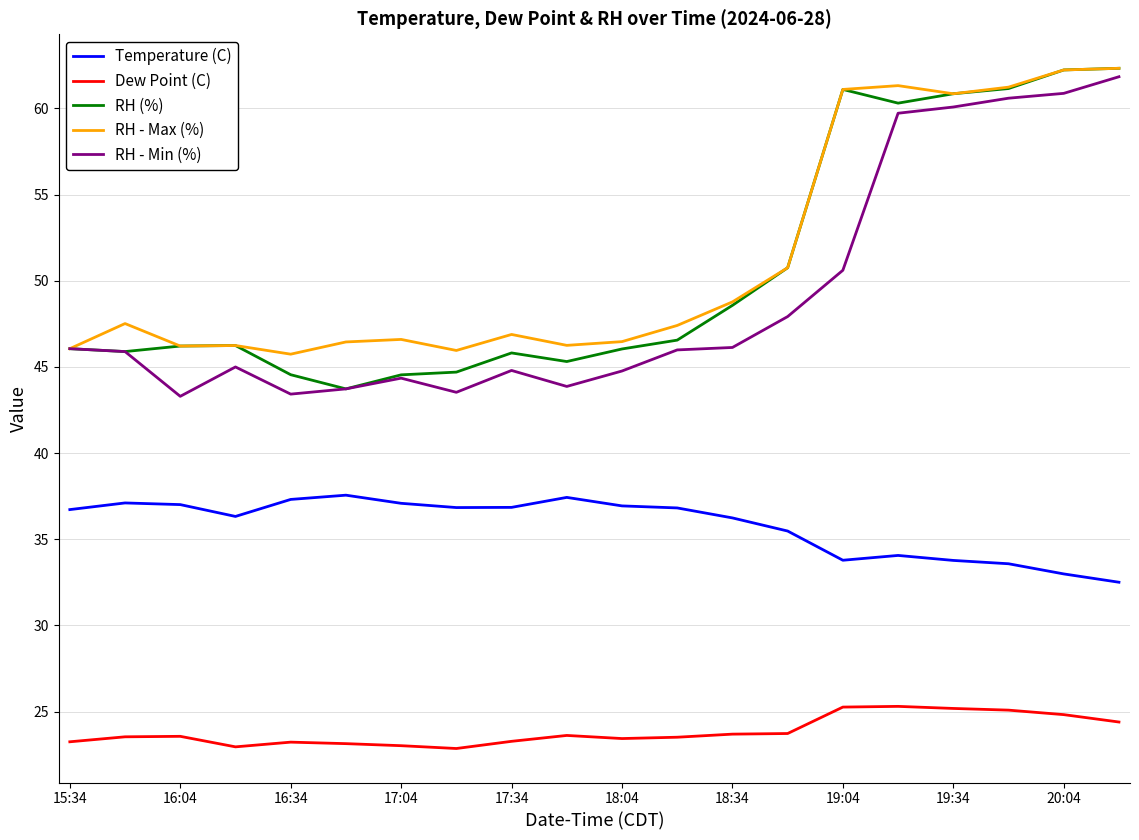

What is the minimum value shown in the chart?

22.9